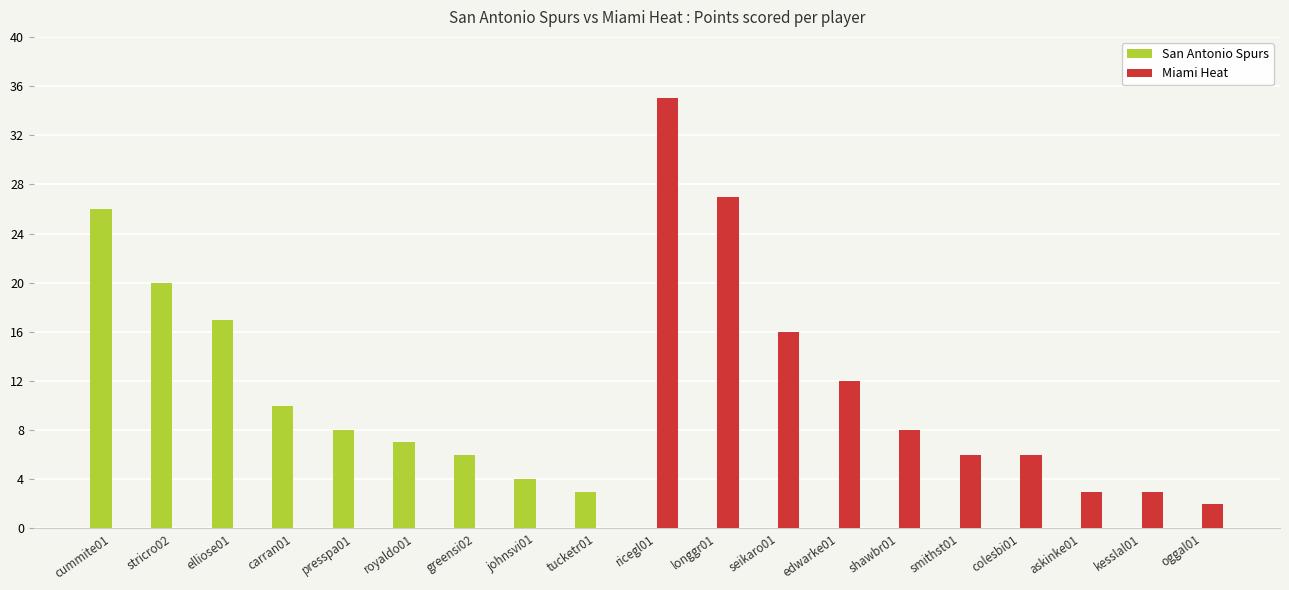

What is the highest value of the San Antonio Spurs series?

26